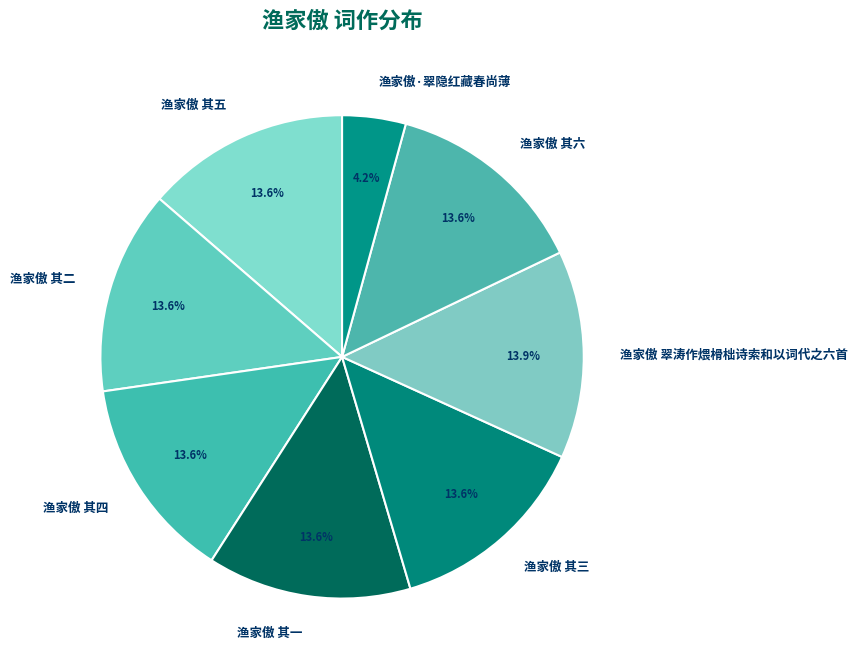

To the nearest percent, what is the difference between the largest and smallest slice percentages?

10%